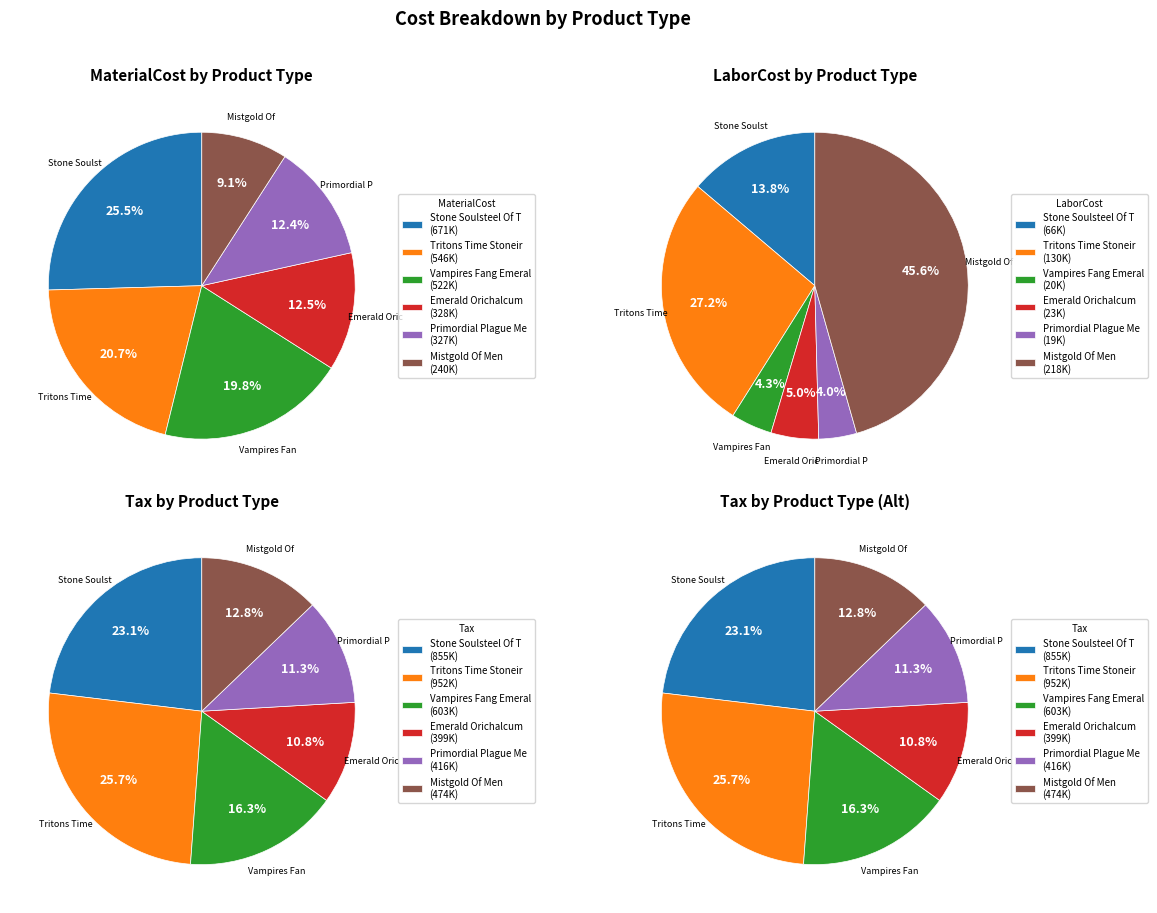

Does any single category account for the majority?

No